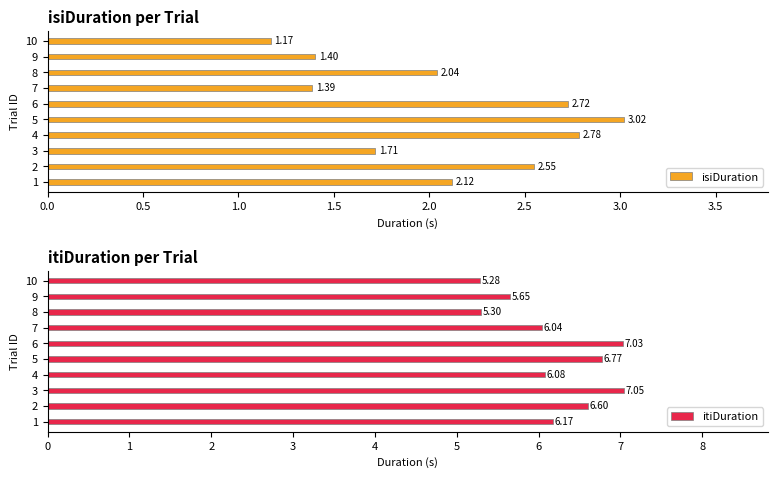

What is the sum of all isiDuration values?

20.9